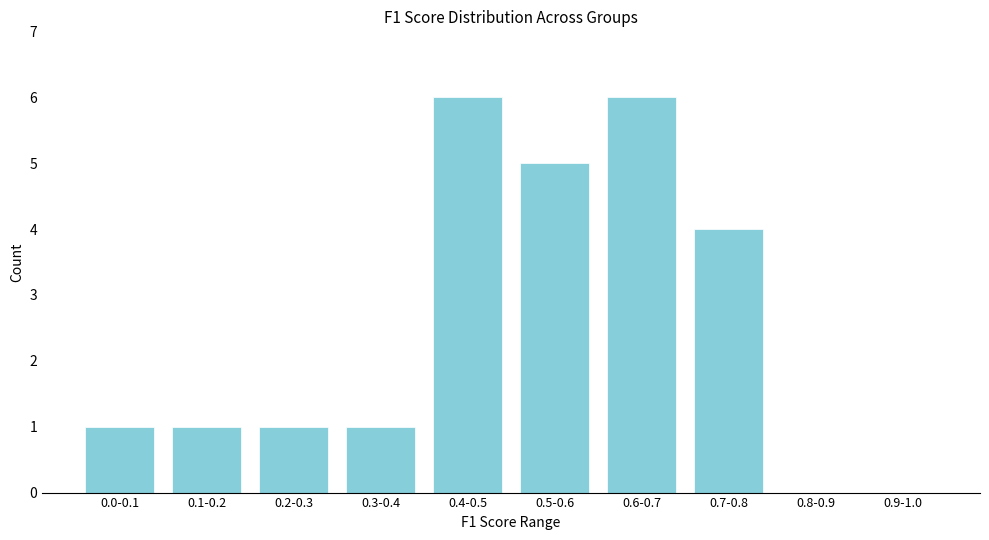

Reading left to right, what are all the values shown in this chart?

0.0-0.1=1	0.1-0.2=1	0.2-0.3=1	0.3-0.4=1	0.4-0.5=6	0.5-0.6=5	0.6-0.7=6	0.7-0.8=4	0.8-0.9=0	0.9-1.0=0